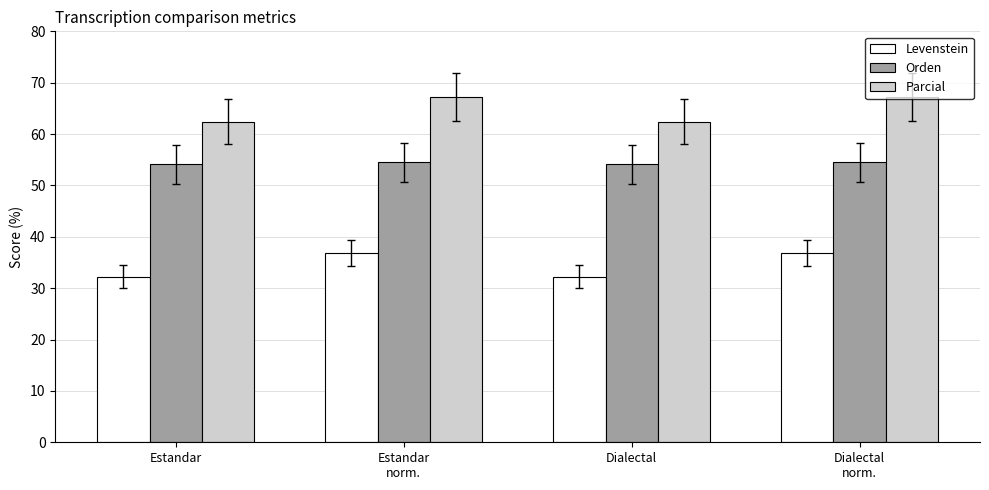

List the series in order of their overall mean, lowest first.

Levenstein, Orden, Parcial